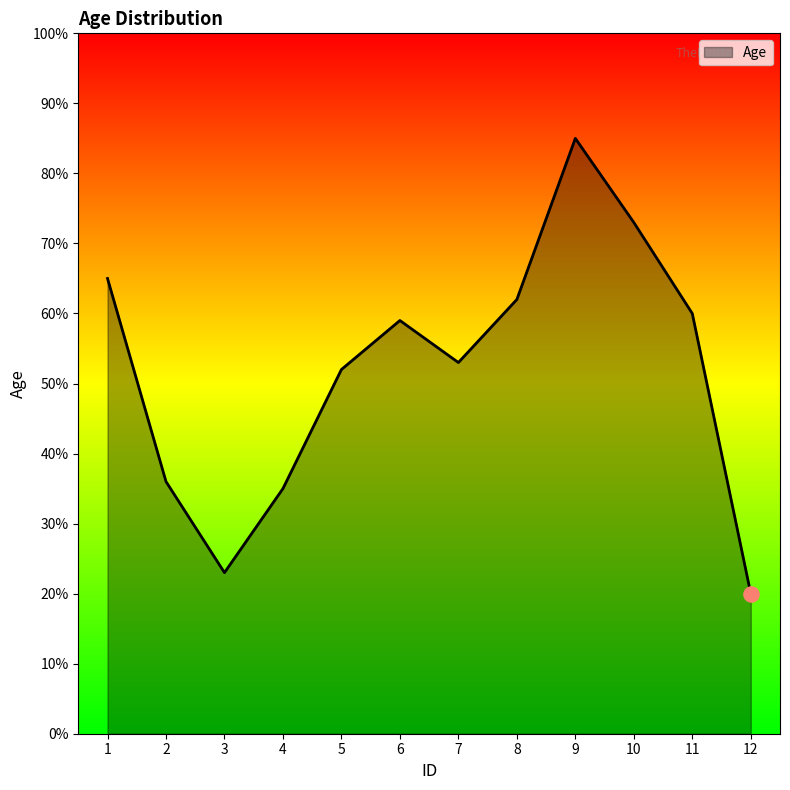

Which has a higher value, 9 or 5?

9